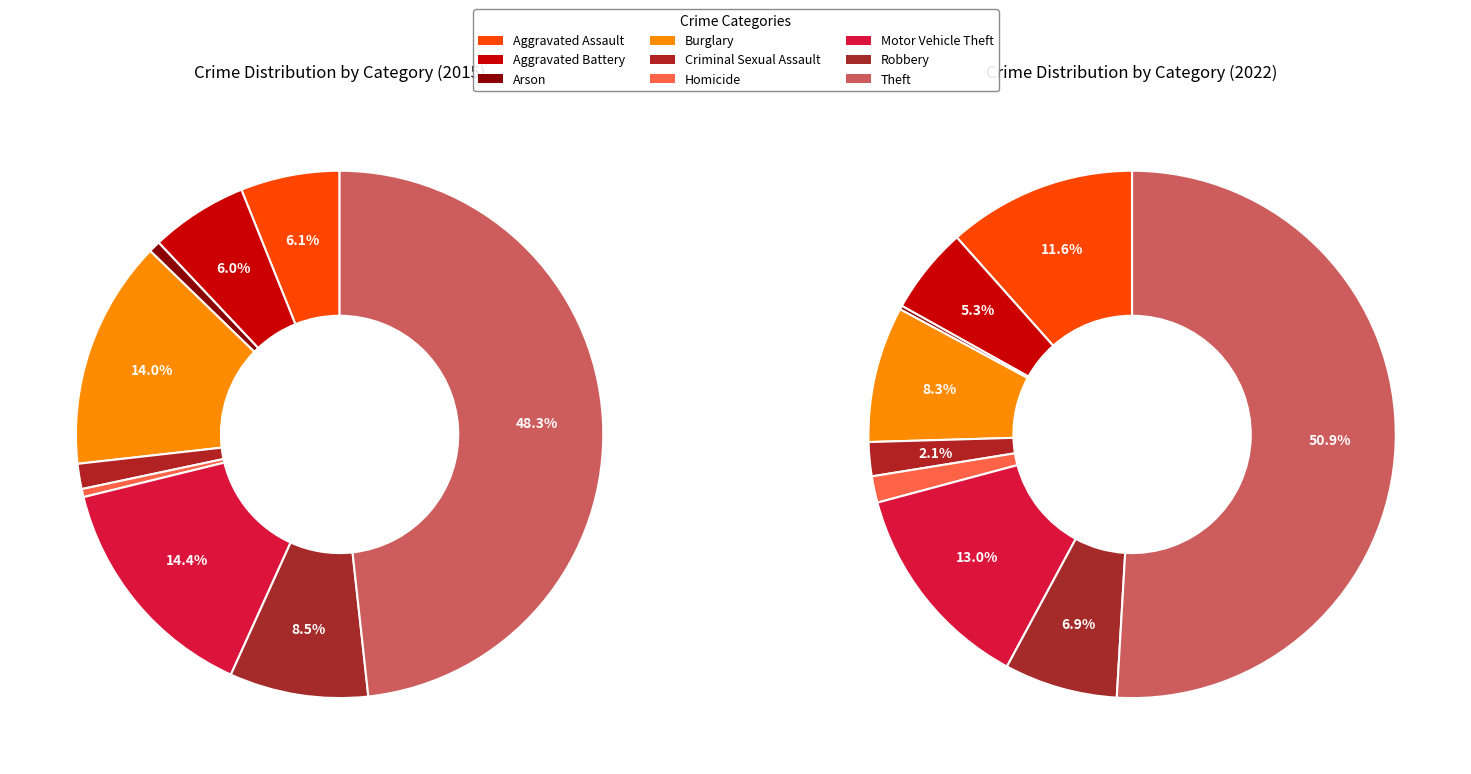

How many segments does this pie chart have?

9